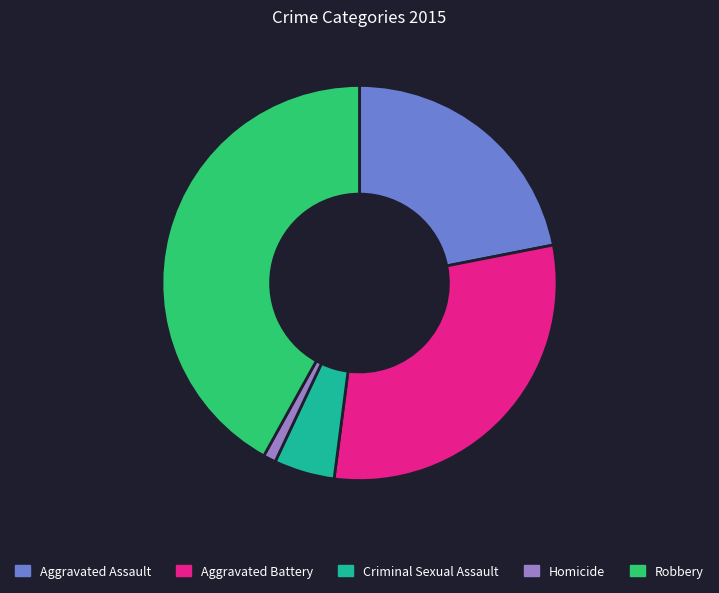

How many segments does this pie chart have?

5